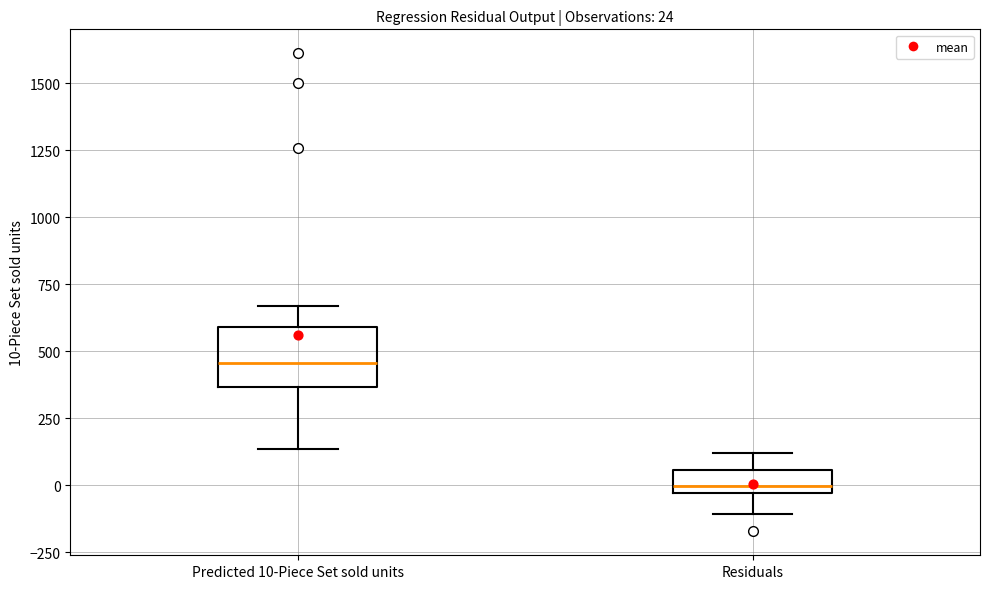

Which box's median line is the lowest?

Residuals